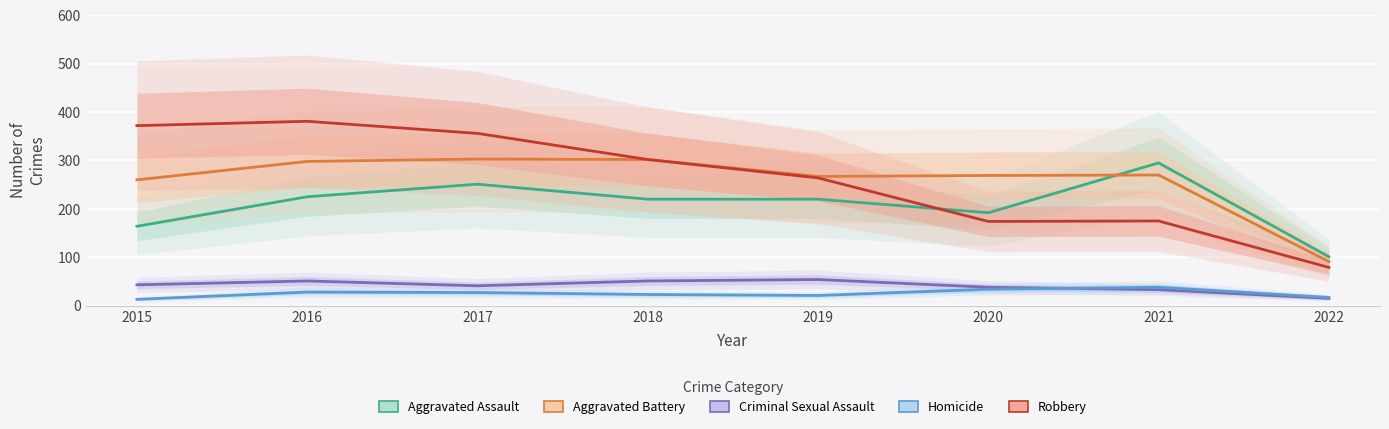

True or false: Criminal Sexual Assault has a value of 15 at 2022.

True